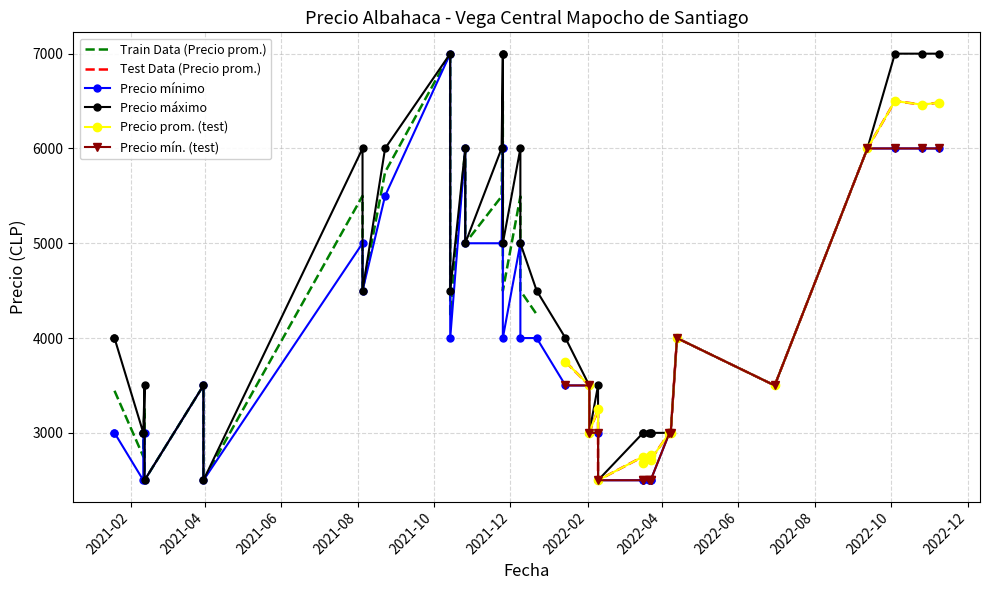

Which category has the highest value in the Precio promedio ponderado series?

2021-10-14